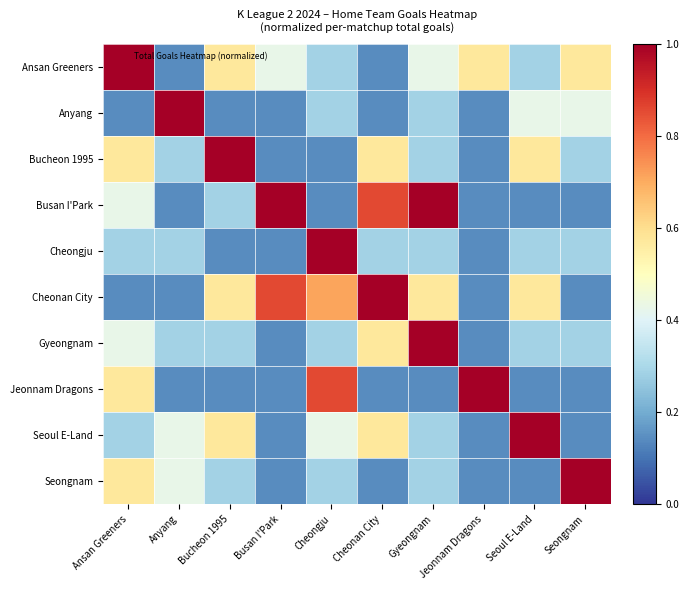

Which series has the largest total across all categories?

Cheonan City